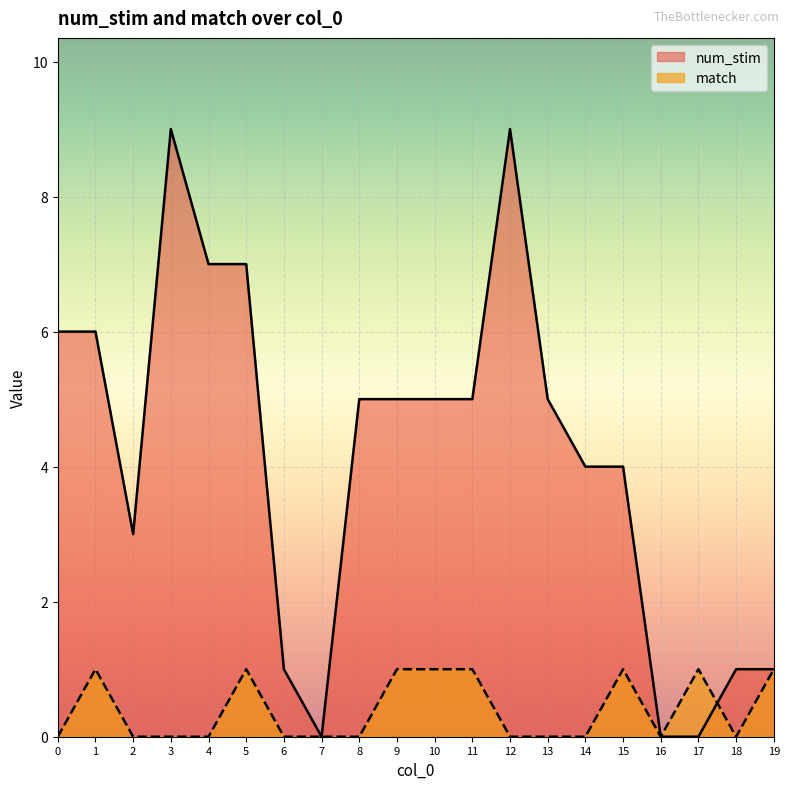

What are all the series names shown in the legend?

num_stim, match